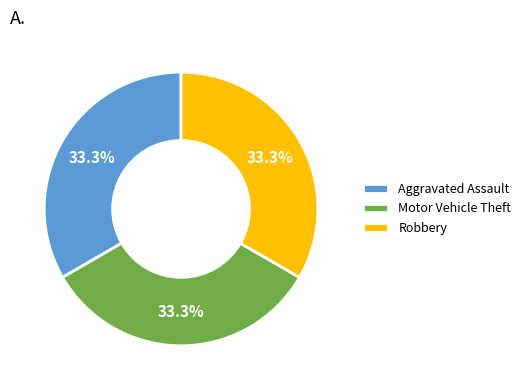

Is Aggravated Assault the majority of the pie?

No